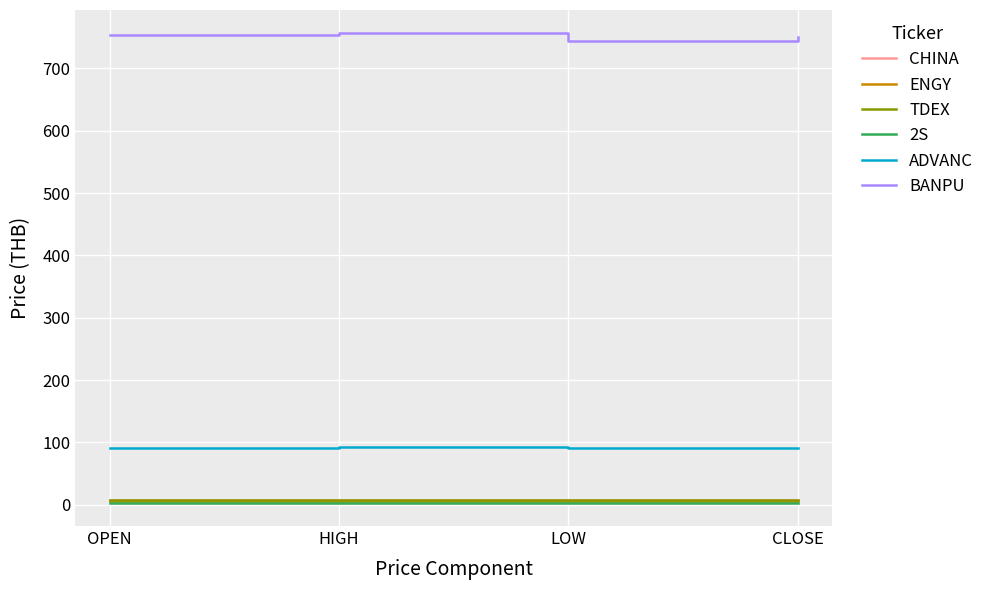

Is it true that 2S equals 3.5 at HIGH?

True